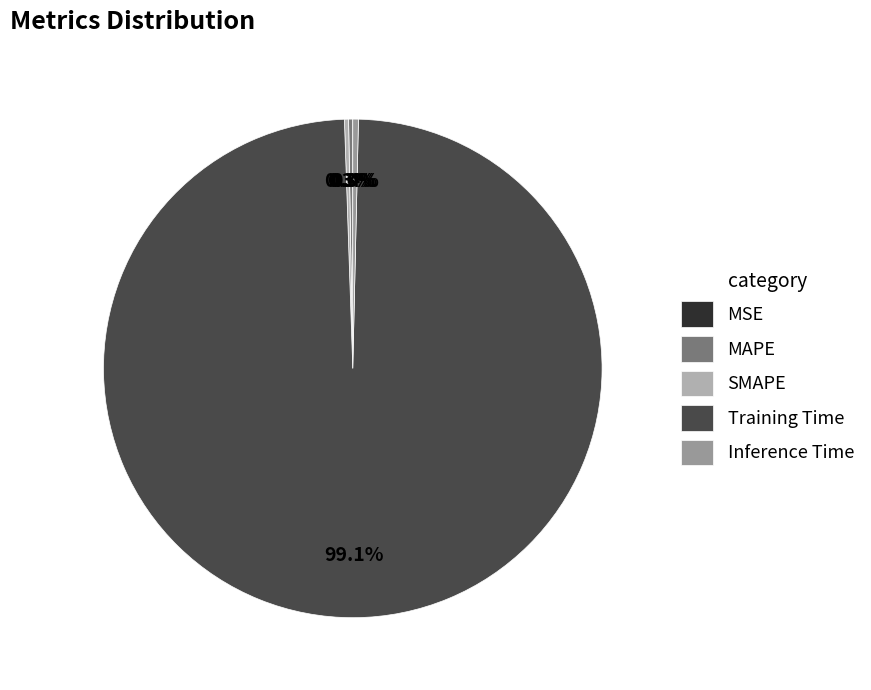

How many slices are in this pie chart?

5